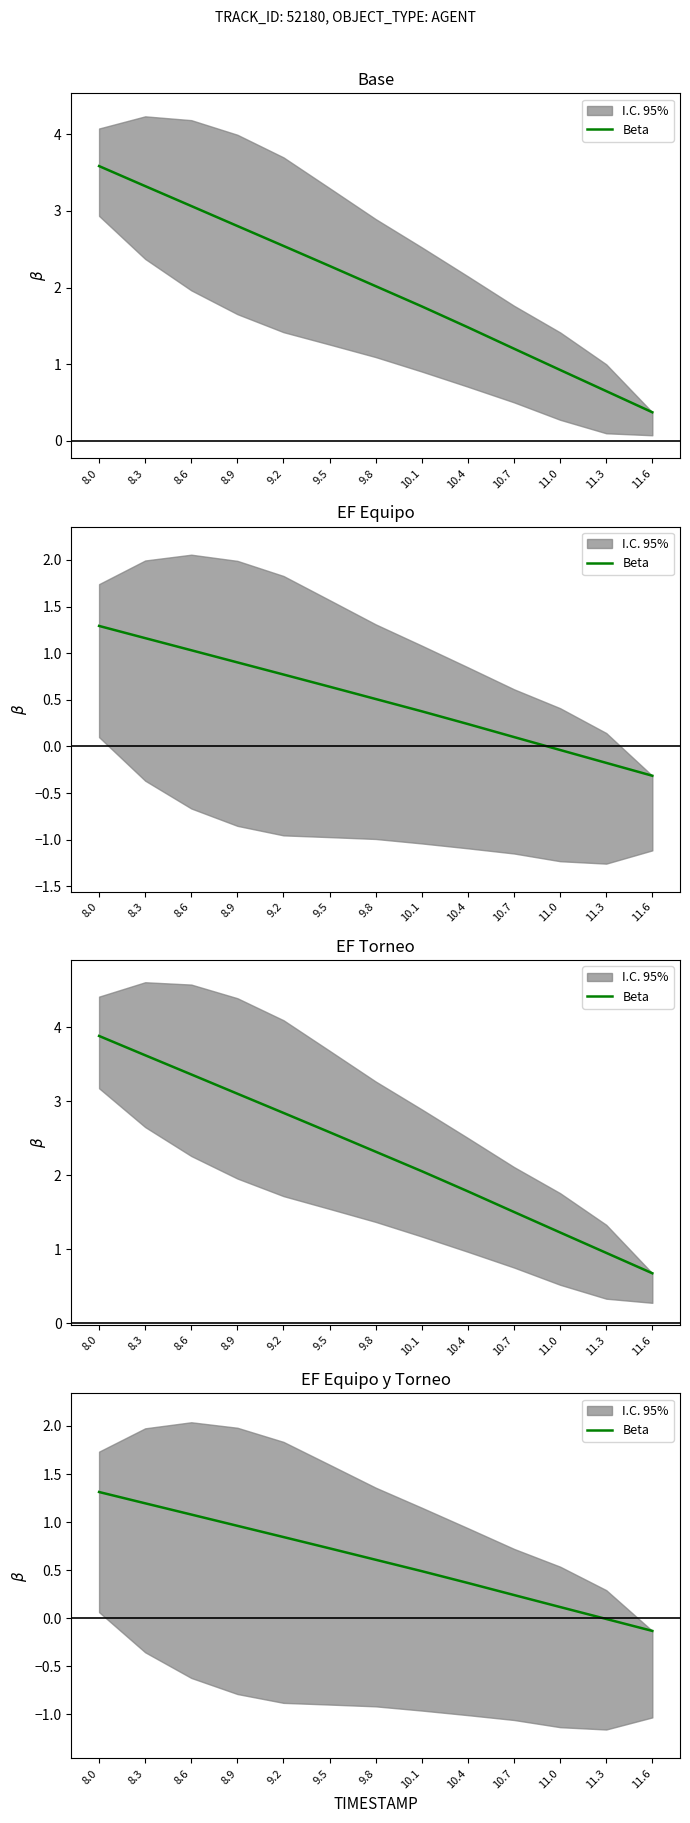

List the labels in order of value, largest first.

8.0, 8.3, 8.6, 8.9, 9.2, 9.5, 9.8, 10.1, 10.4, 10.7, 11.0, 11.3, 11.6